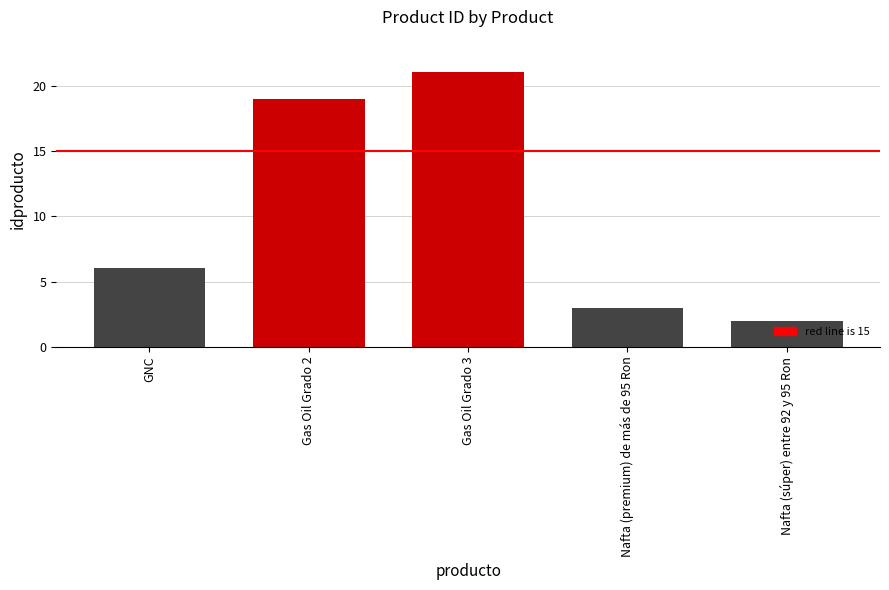

What is the sum of the values at GNC and Nafta (súper) entre 92 y 95 Ron?

8